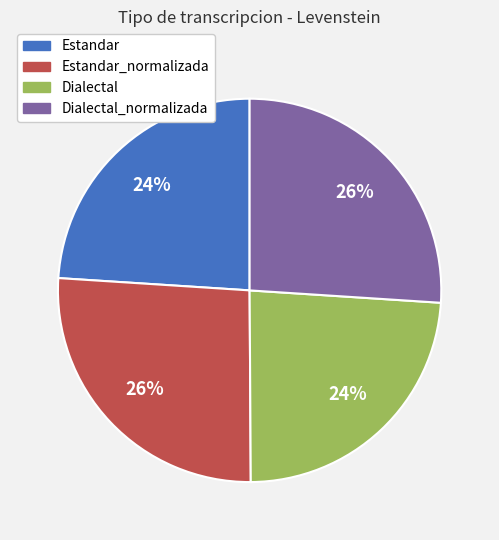

How many slices are in this pie chart?

4